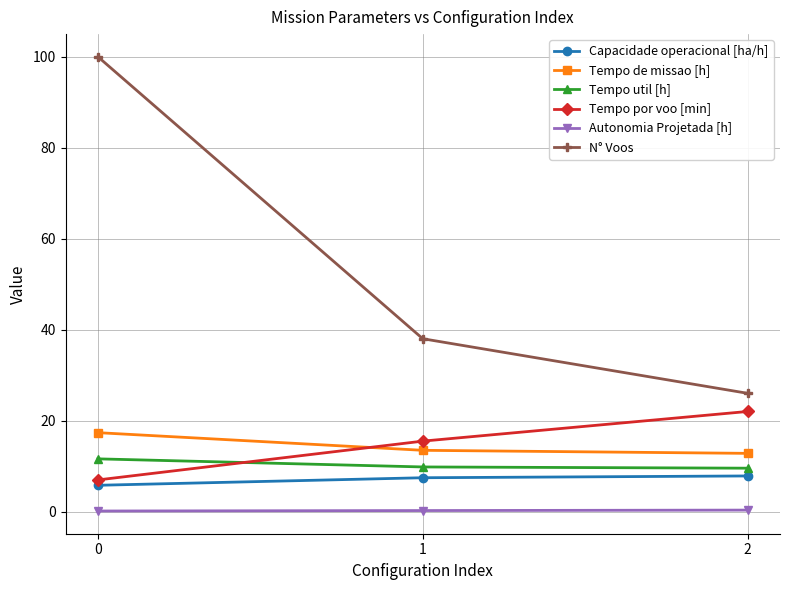

The value of Capacidade operacional [ha/h] at 1 is 3.0. True or false?

False